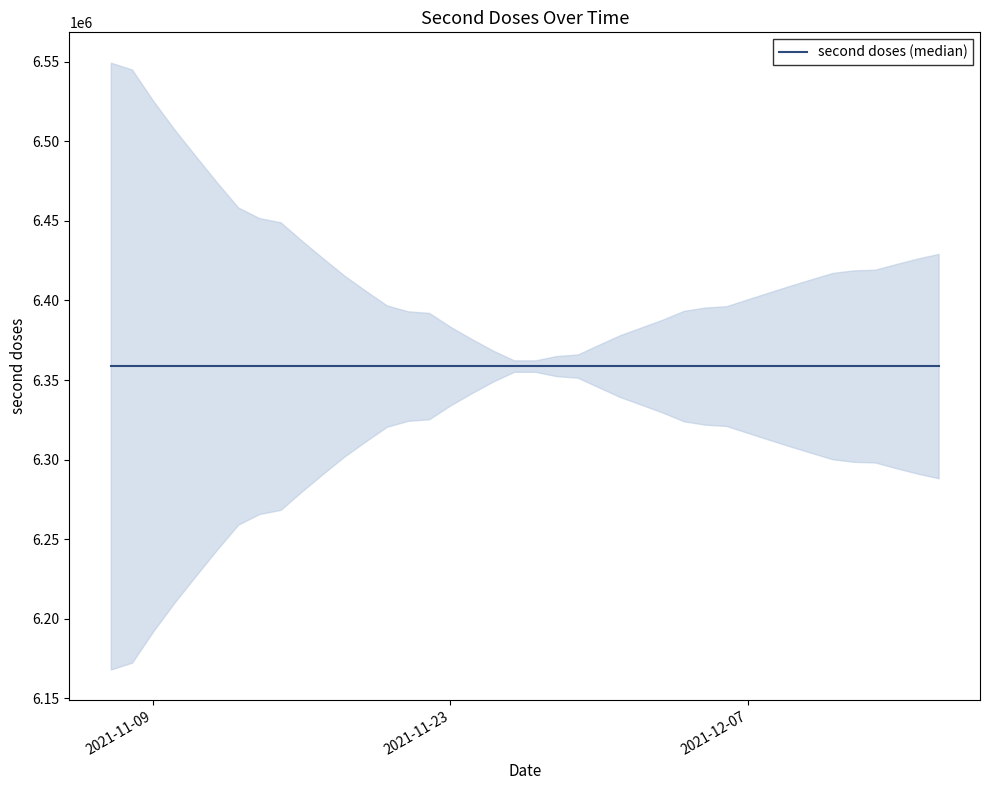

Between 2021-11-29 and 2021-11-15, which is larger?

2021-11-29